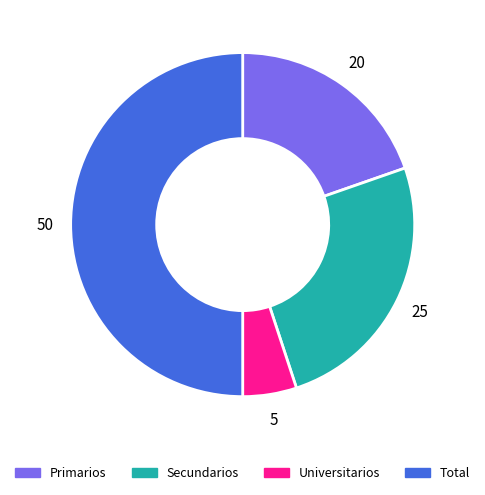

Which category has the biggest portion of the pie?

Total